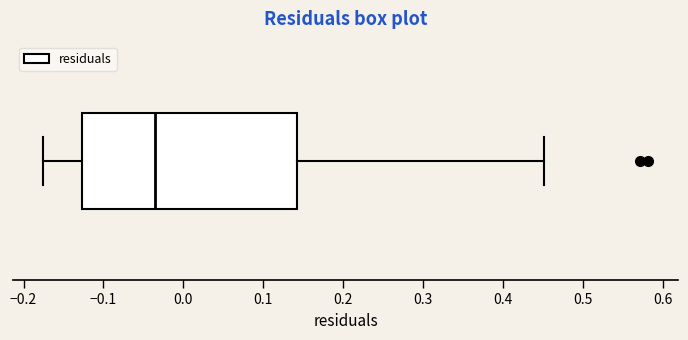

Read this box plot against the x-axis: the position of the median line, the range covered by the box, and the ends of both whiskers. The values are not printed on the chart, so give them approximately, as read against the axis.

median -0.04, box -0.13 to 0.14, whiskers -0.18 to 0.45